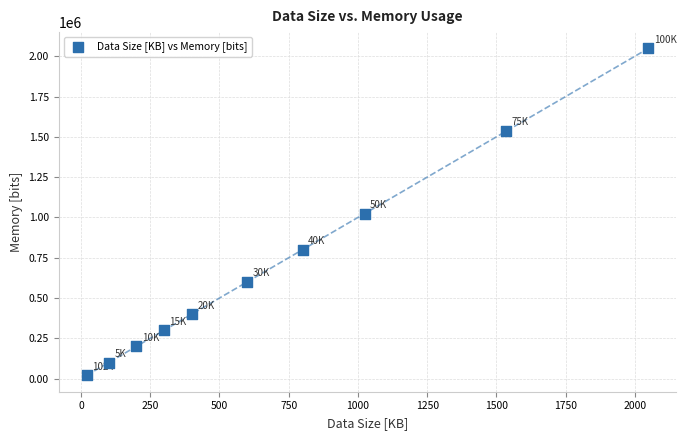

What is the range of Y values (max minus min)?

2027500